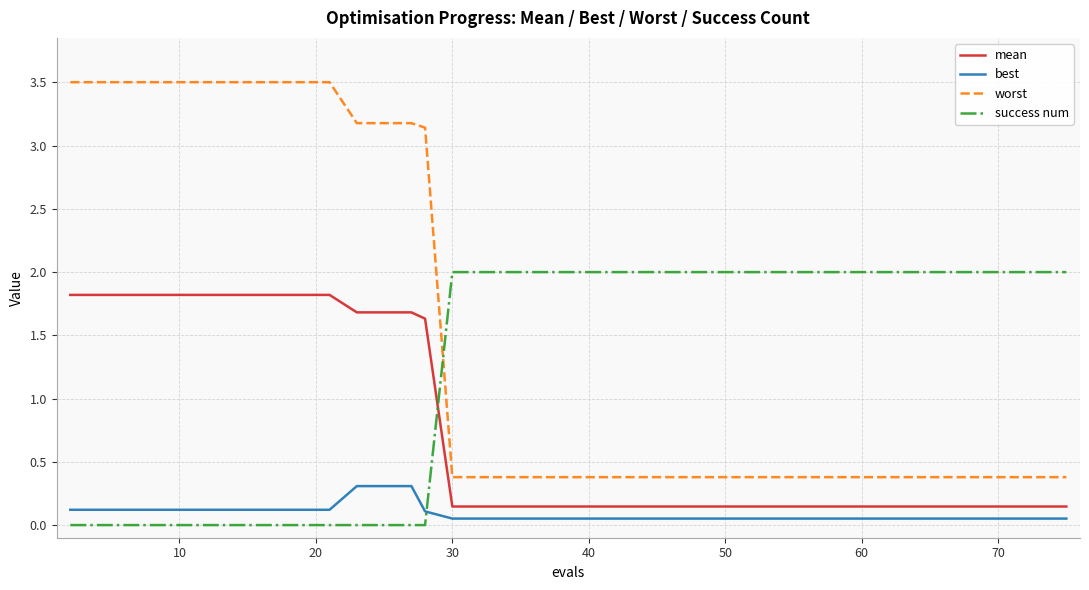

Which series has the largest total across all categories?

worst